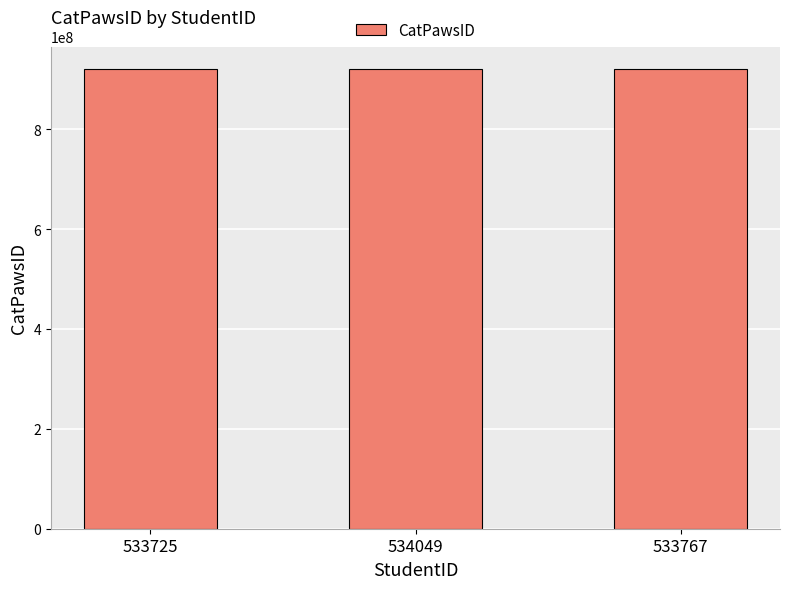

Approximately how many times larger is the value at 534049 compared to 533767?

1.0